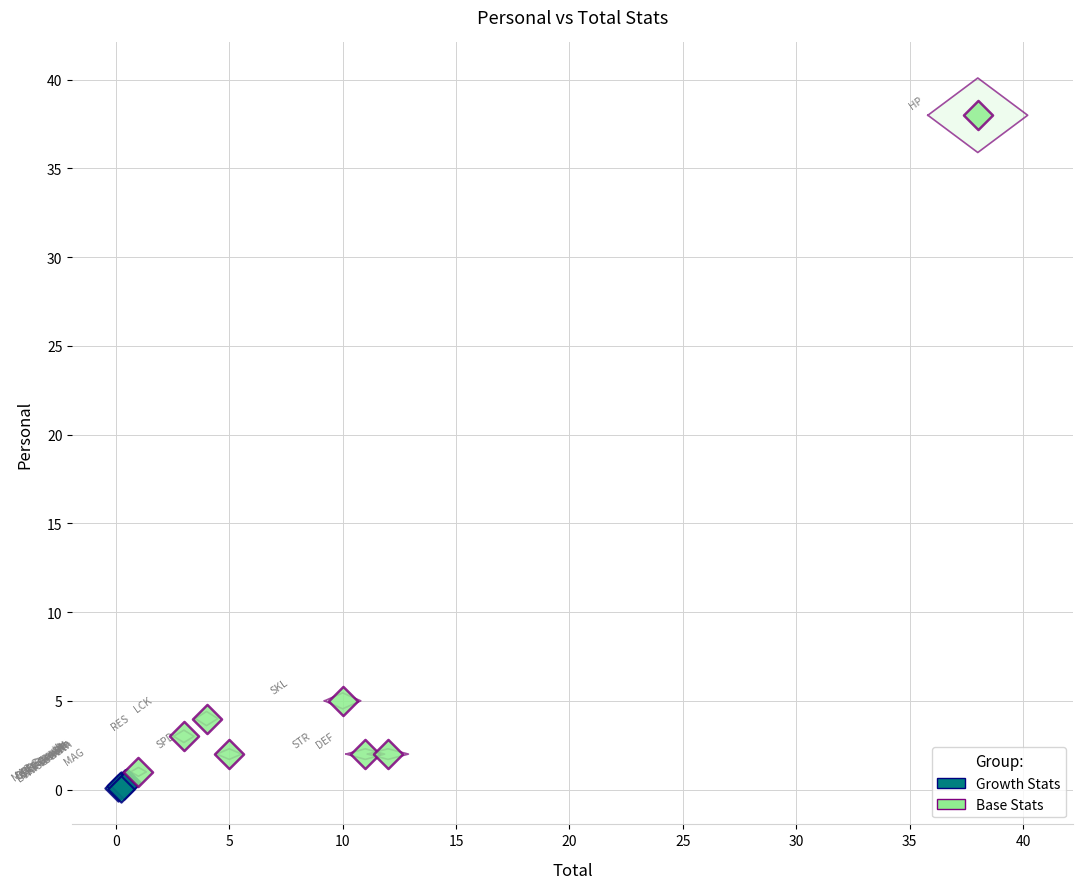

Which series reaches the maximum Y coordinate?

Base Stats